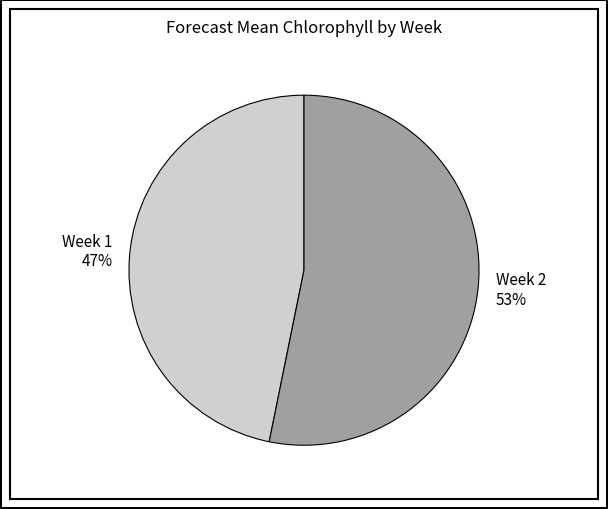

Between Week 1 and Week 2, which is larger?

Week 2